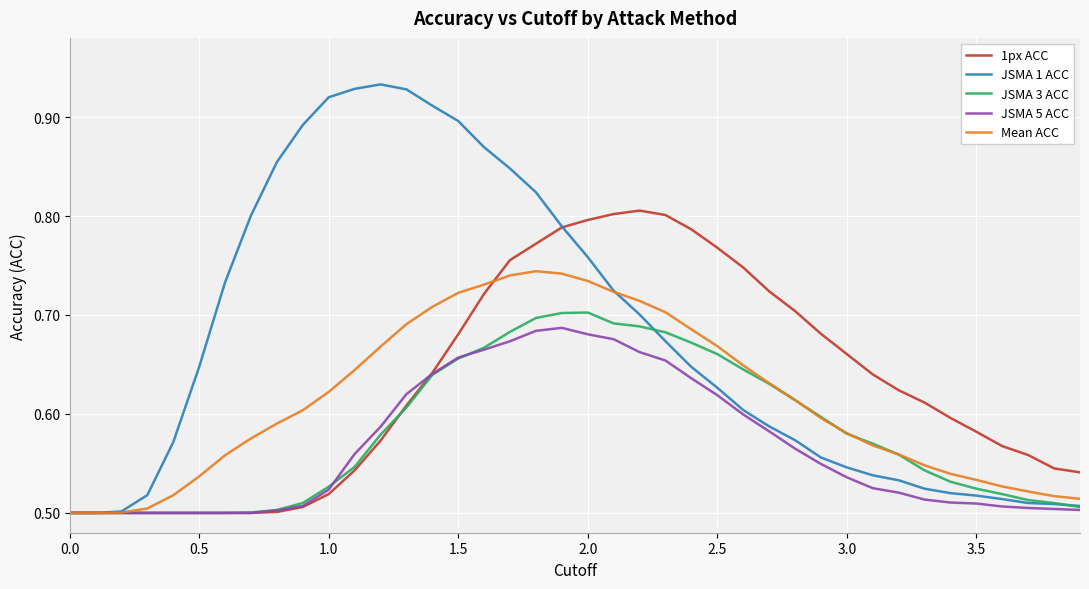

Which series has the largest total across all categories?

JSMA 1 ACC